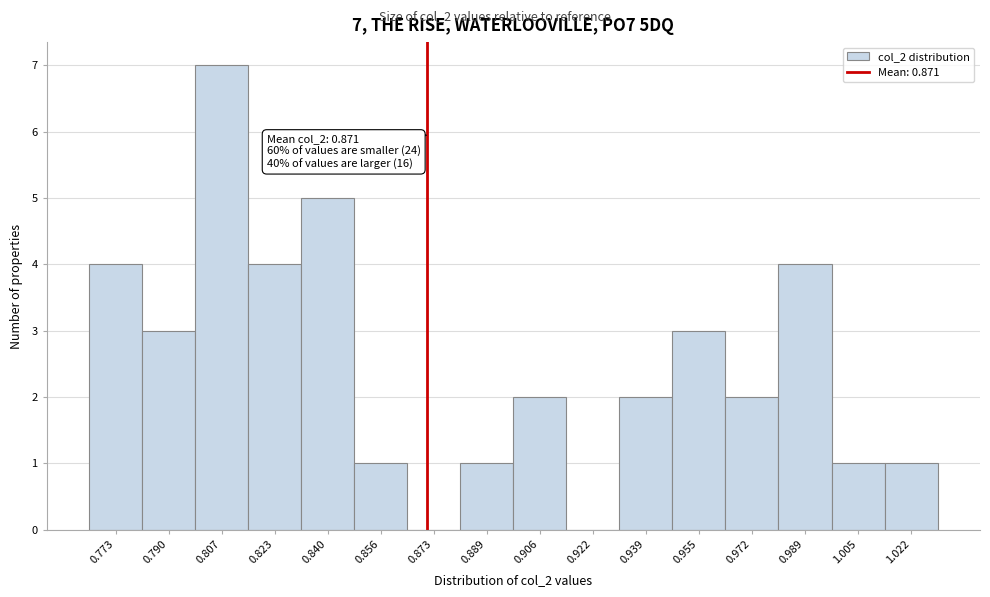

Which range on the x-axis has the tallest bar?

0.798 to 0.814